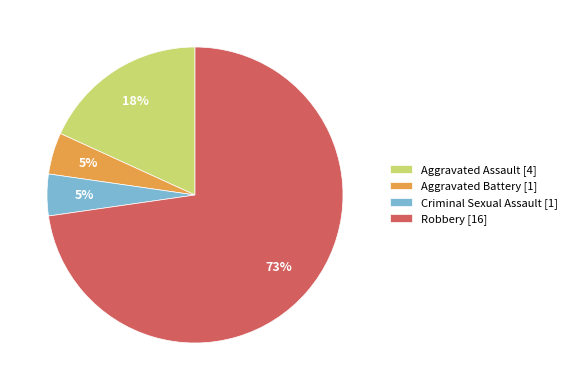

Is there a majority slice in this chart?

Yes